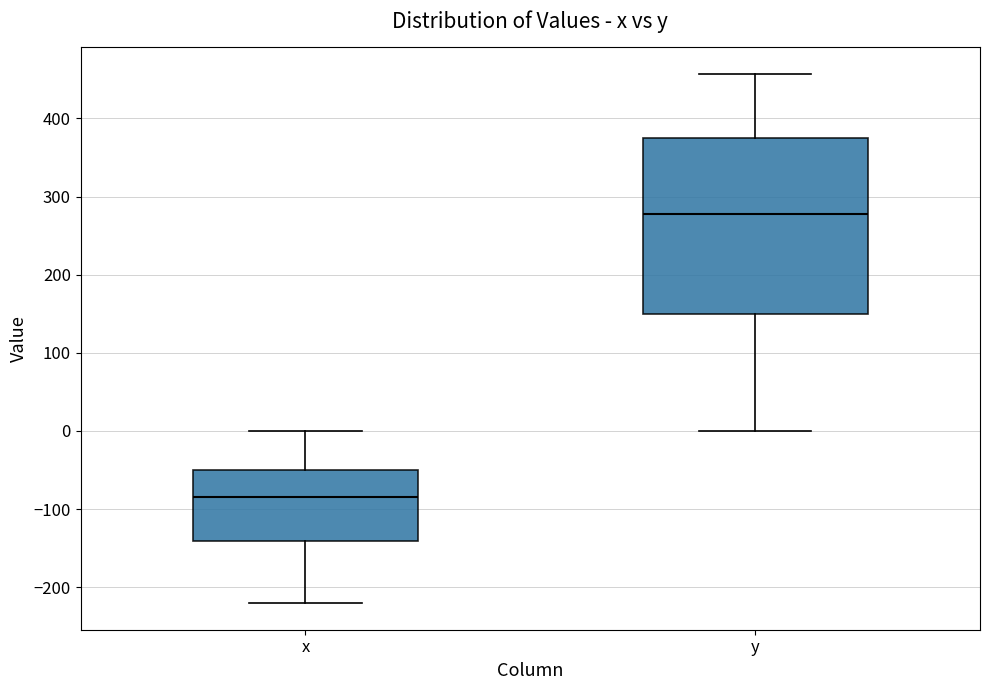

Reading left to right, read every box against the y-axis: the position of its median line, the range the box covers, and the ends of its whiskers. The values are not printed on the chart, so give them approximately, as read against the axis.

x: median -80, box -140 to -50, whiskers -220 to 0
y: median 280, box 150 to 380, whiskers 0 to 460